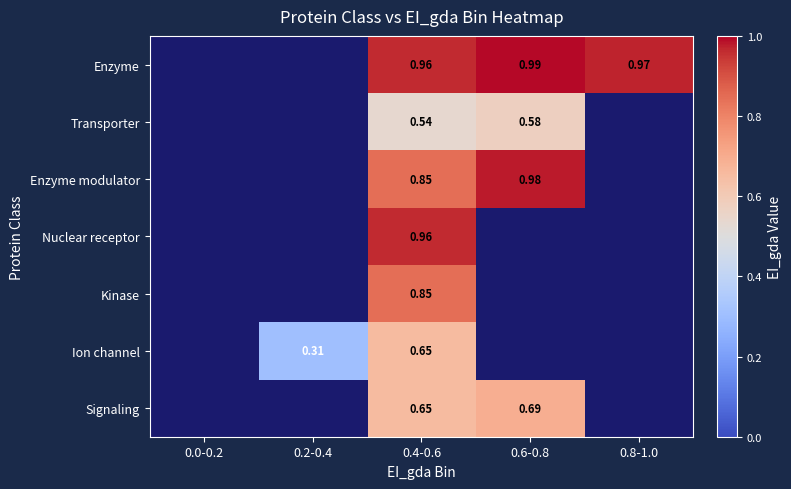

At which category is the sum across all series the highest?

0.4-0.6